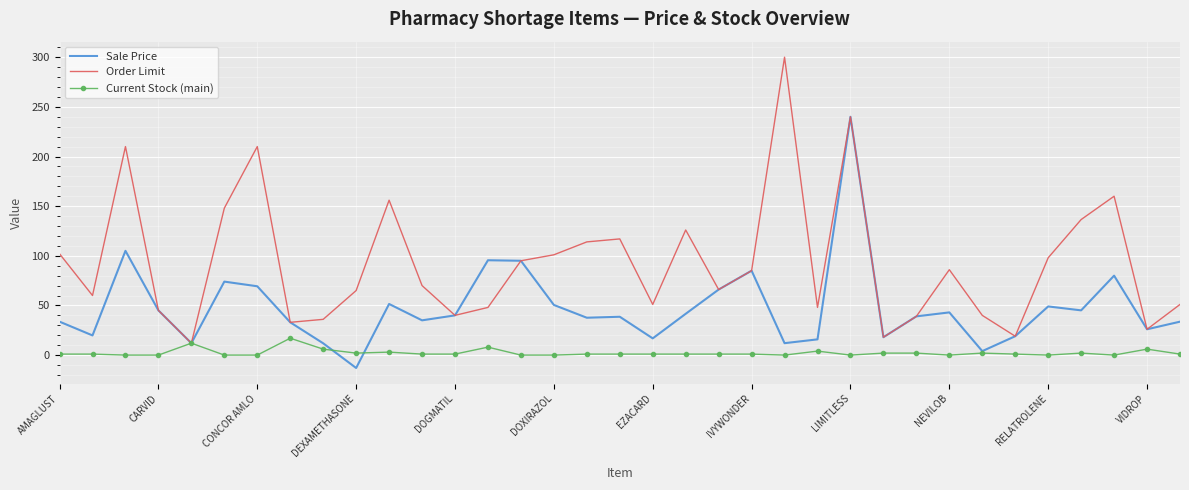

What is the minimum value for Order Limit?

12.0